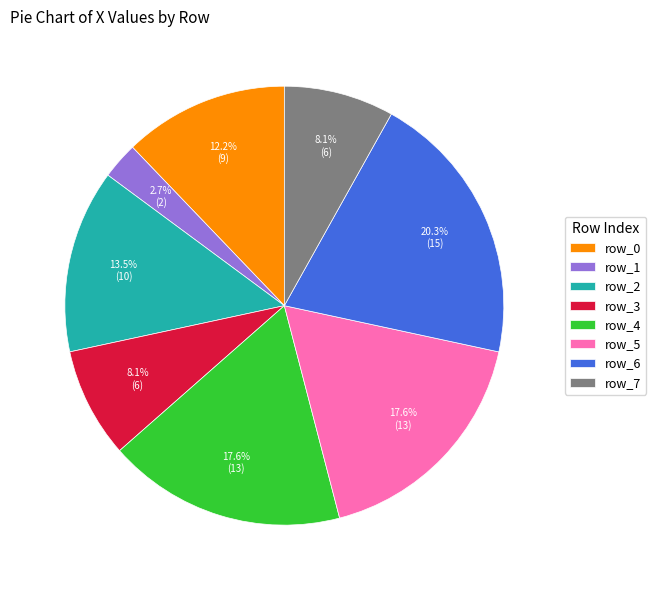

What is the largest slice in the pie chart?

row_6